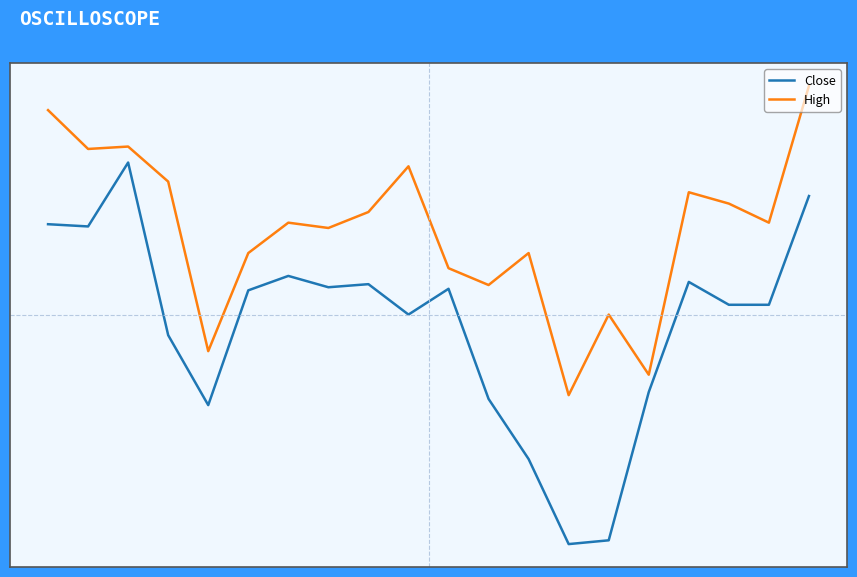

What are all the series names shown in the legend?

Close, High